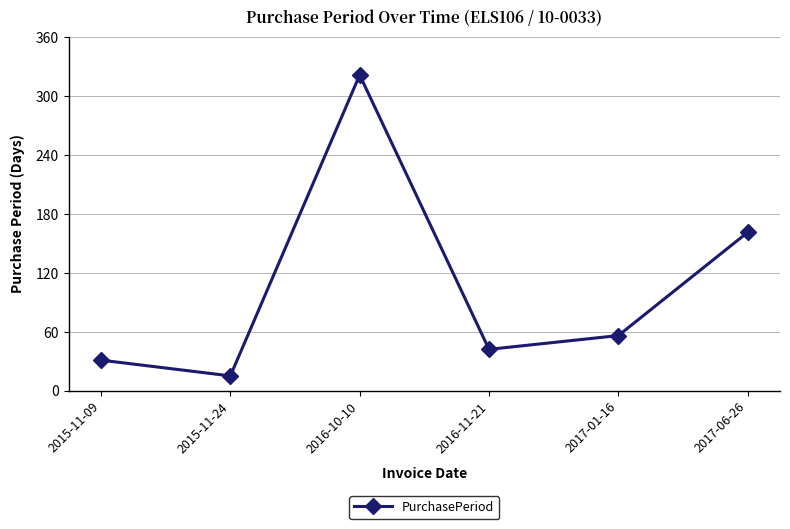

Approximately how many times larger is the value at 2017-06-26 compared to 2017-01-16?

2.9